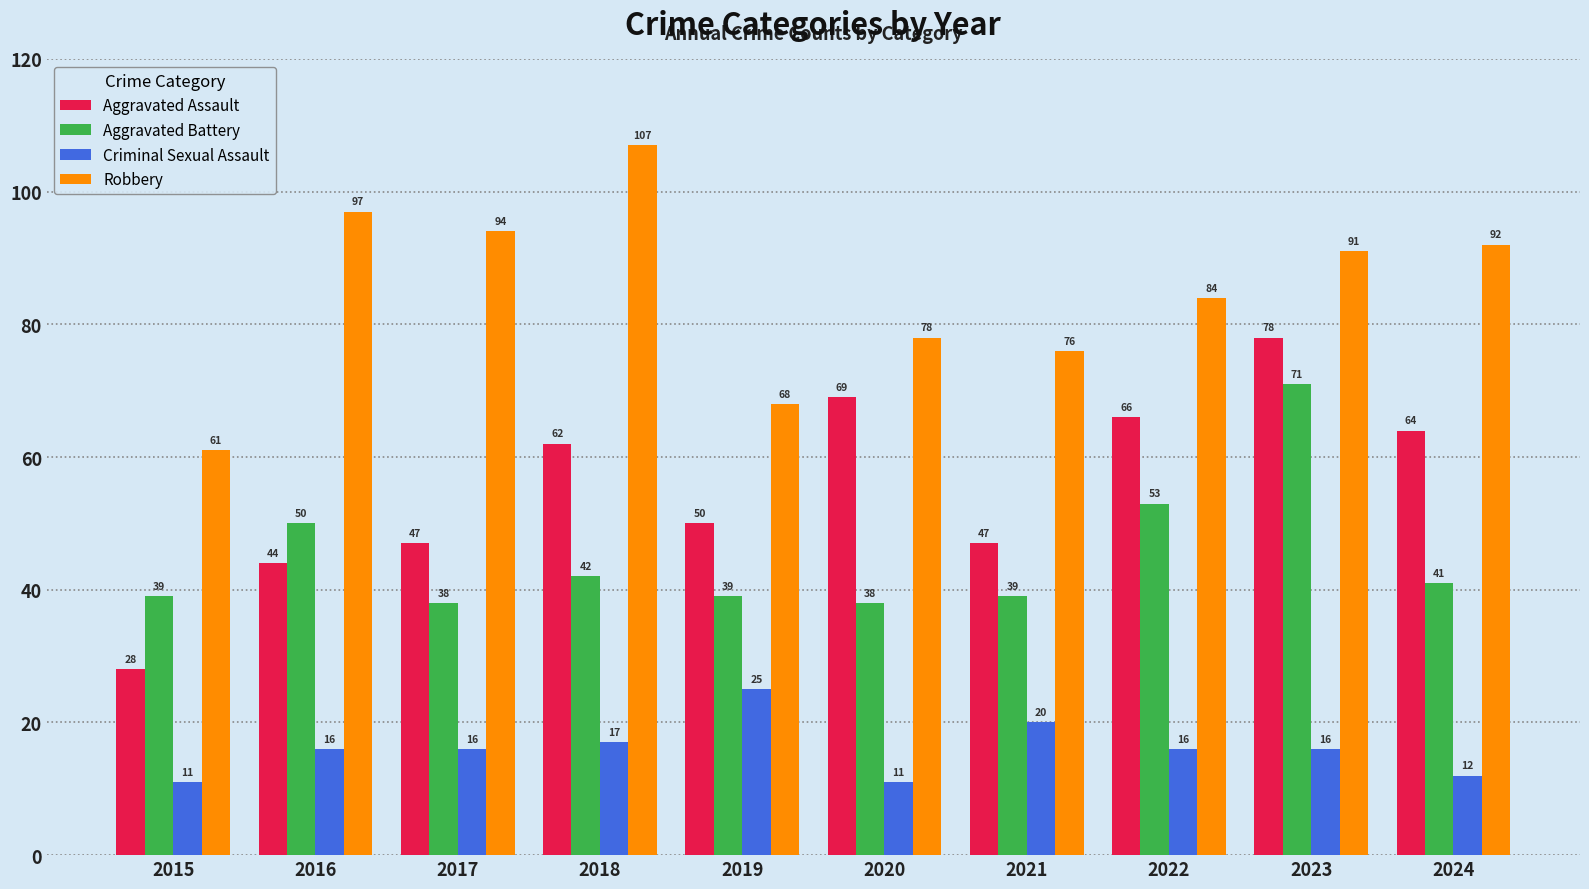

How many categories are shown in the chart?

10